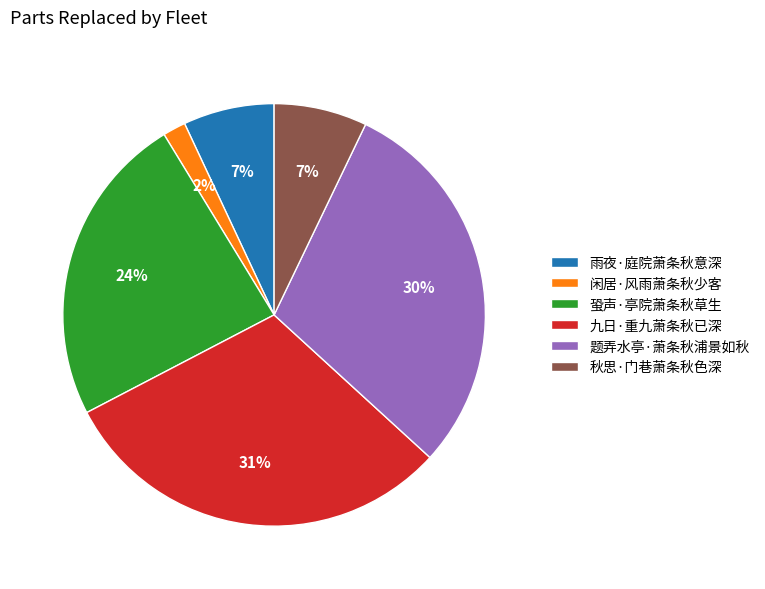

Is it true that 蛩声·亭院萧条秋草生 is 11% of the pie?

False